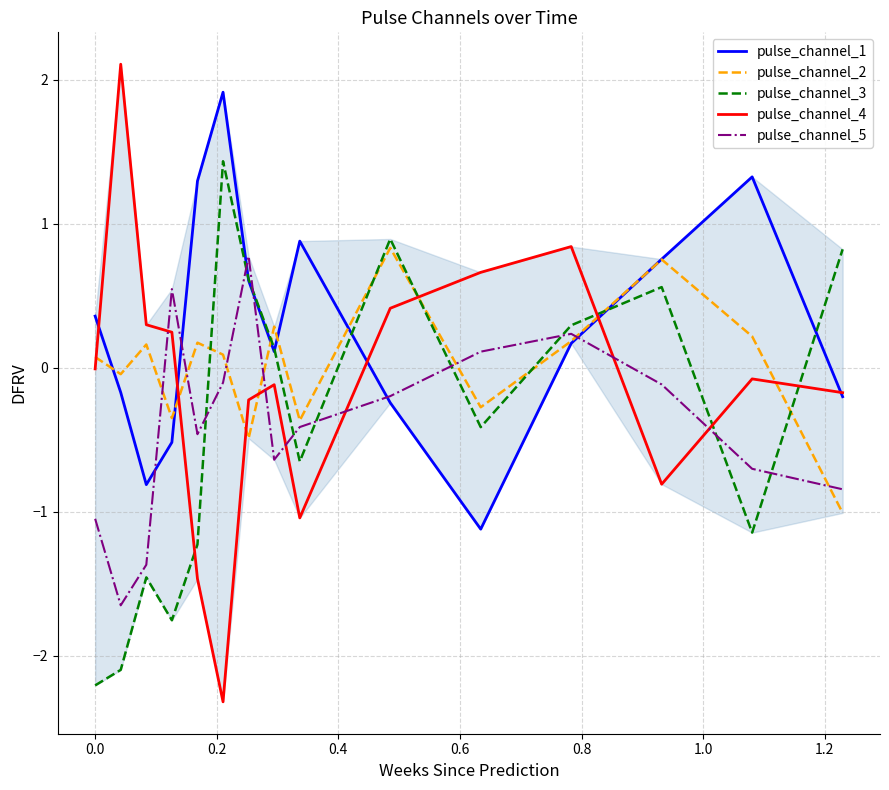

True or false: pulse_channel_3 and pulse_channel_1 intersect in this chart.

True